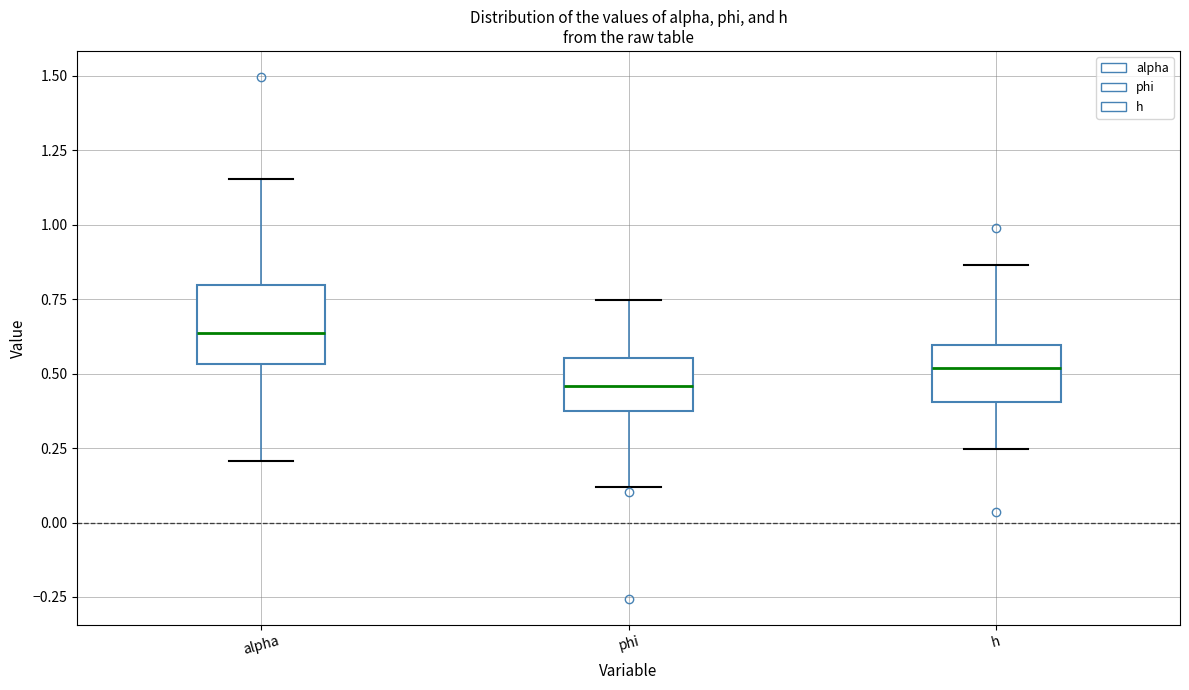

Where does the median line of the box for alpha sit on the y-axis? The values are not printed on the chart, so give them approximately, as read against the axis.

0.65